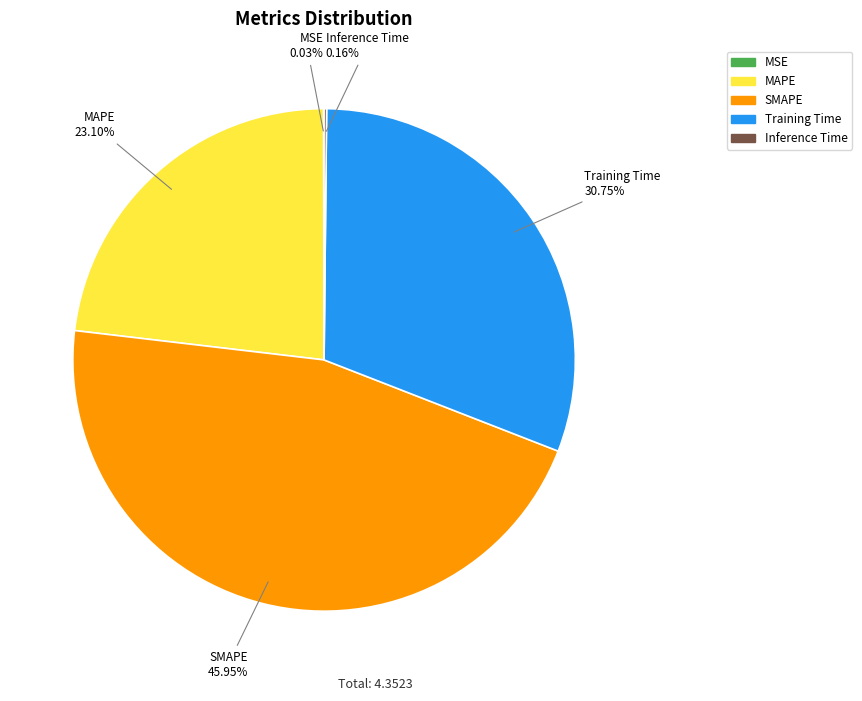

Do Training Time and SMAPE together represent more than half of the pie?

Yes